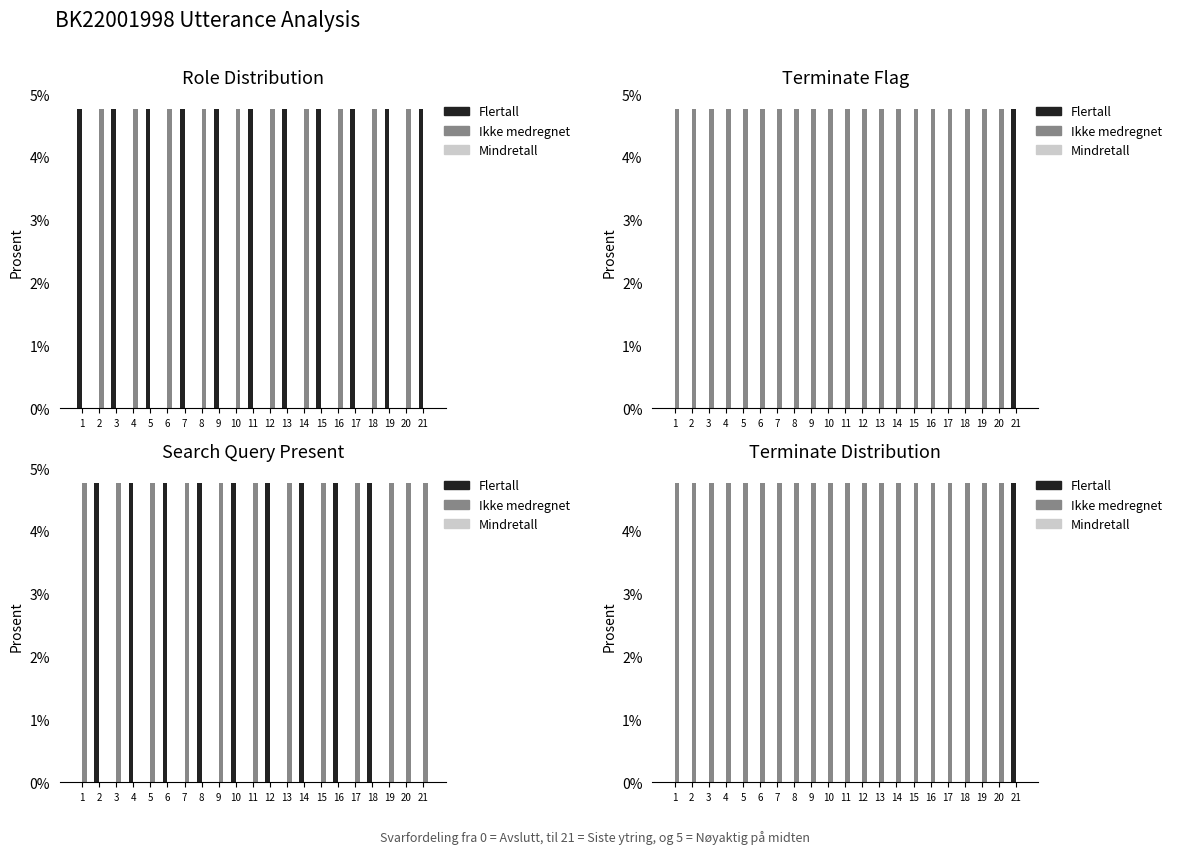

At which label does Ikke medregnet reach its peak?

1